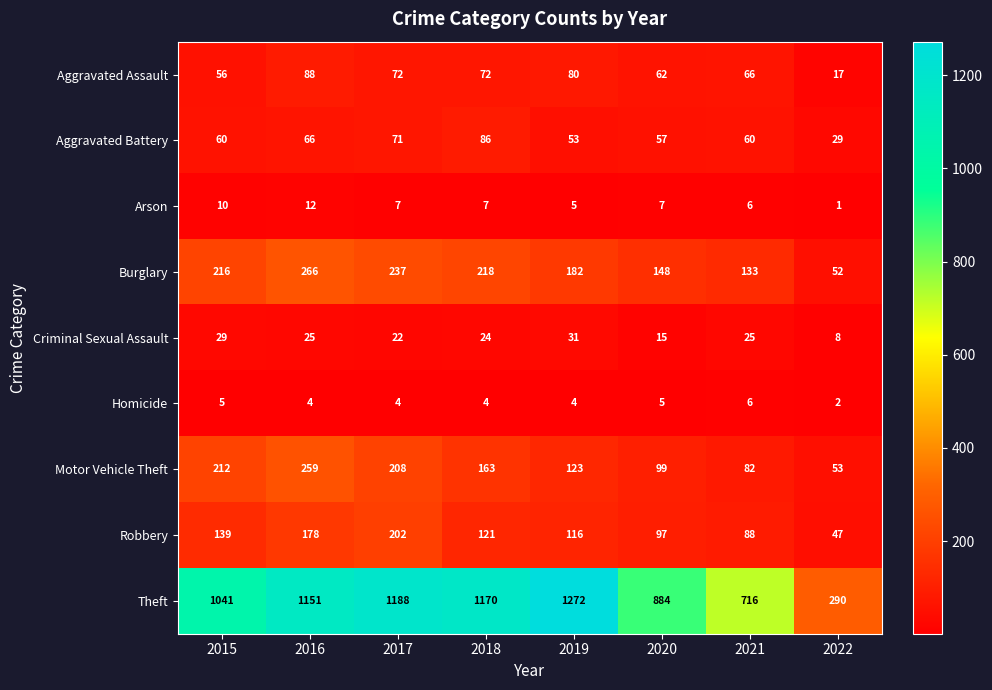

True or false: Motor Vehicle Theft has a value of 53 at 2022.

True